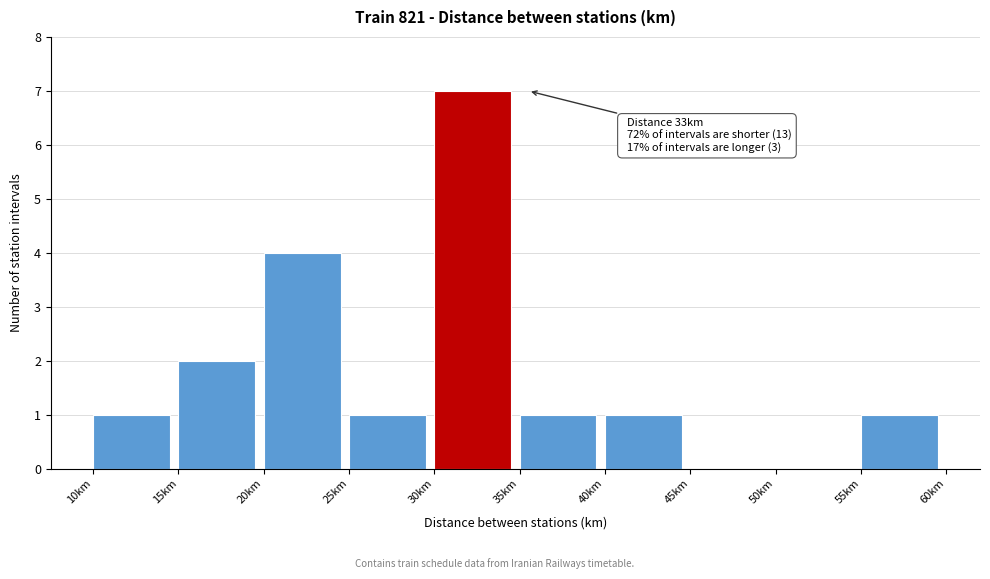

Over which range of the x-axis is the bar tallest?

30 to 35